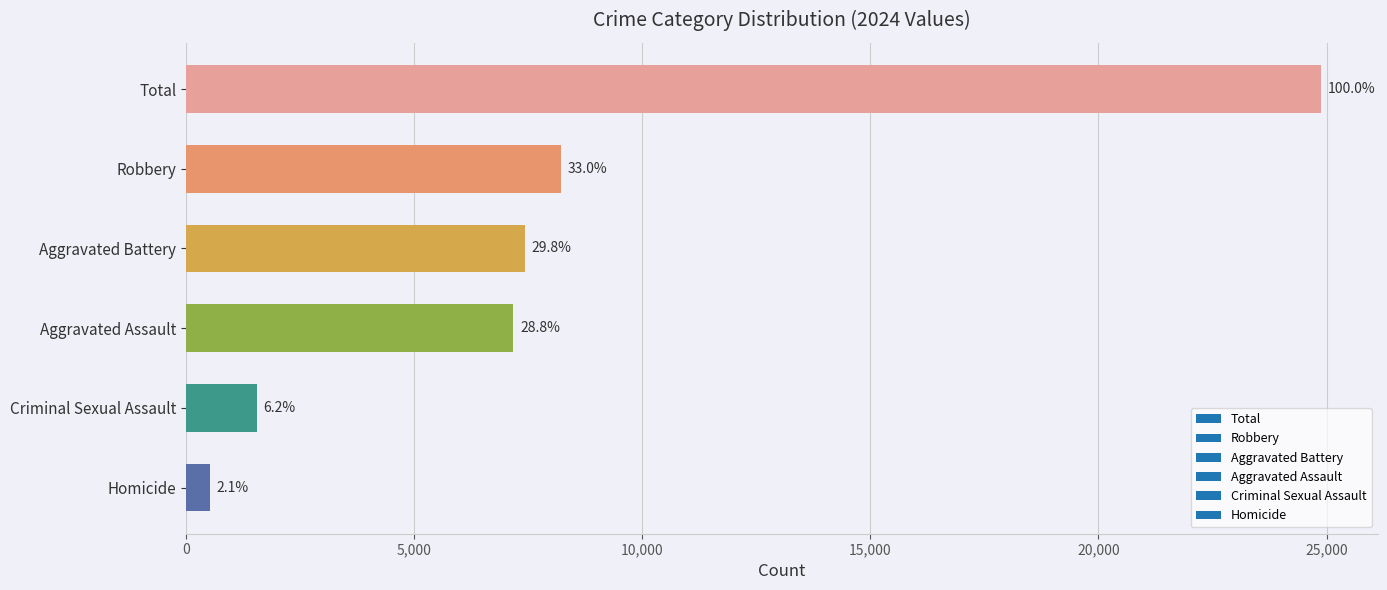

Are the bars horizontal?

Yes